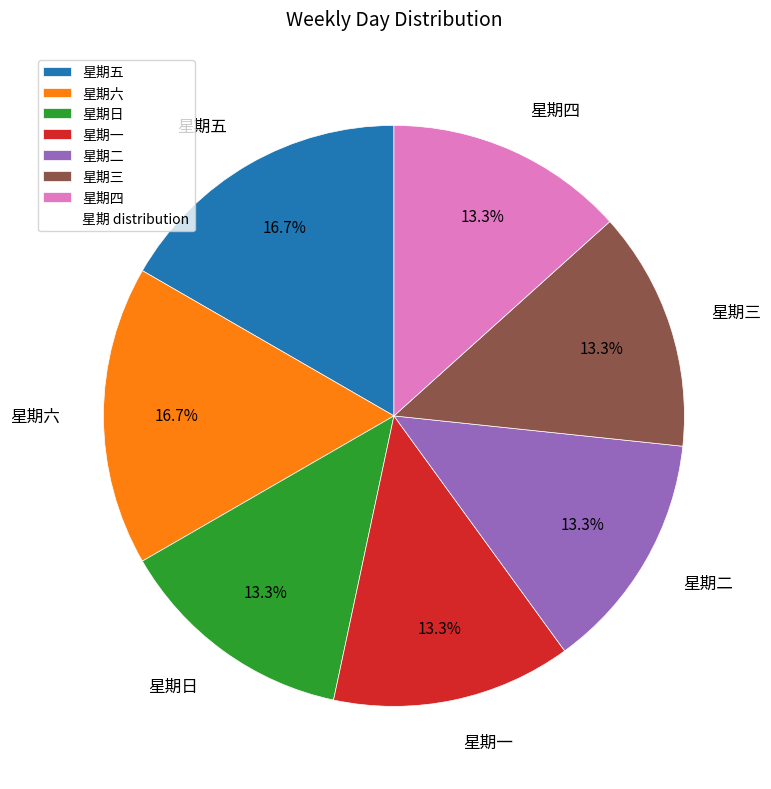

Is there a majority slice in this chart?

No